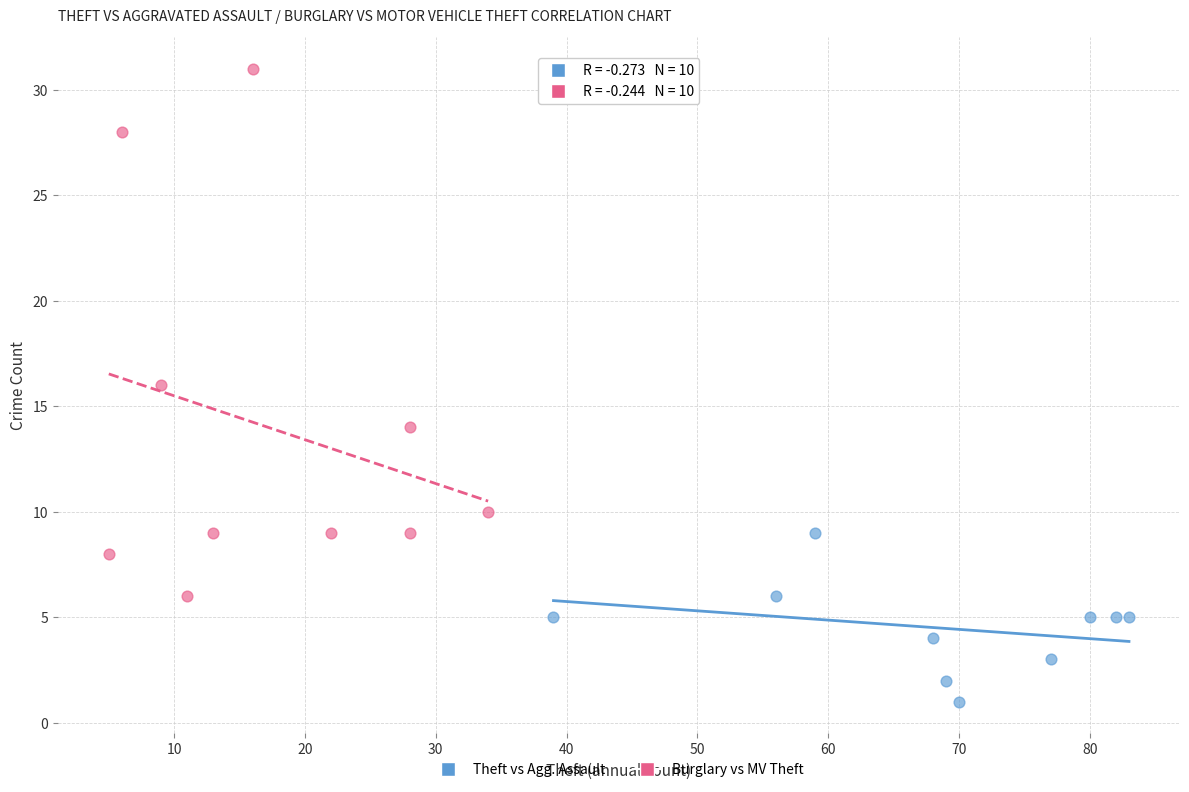

Which series reaches the maximum Y coordinate?

Burglary vs MV Theft